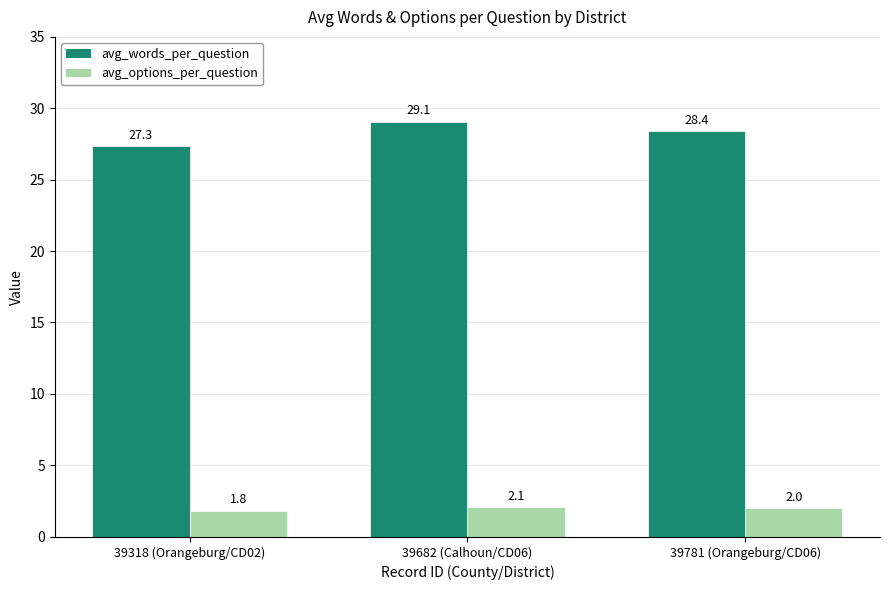

What is the minimum value for avg_words_per_question?

27.3